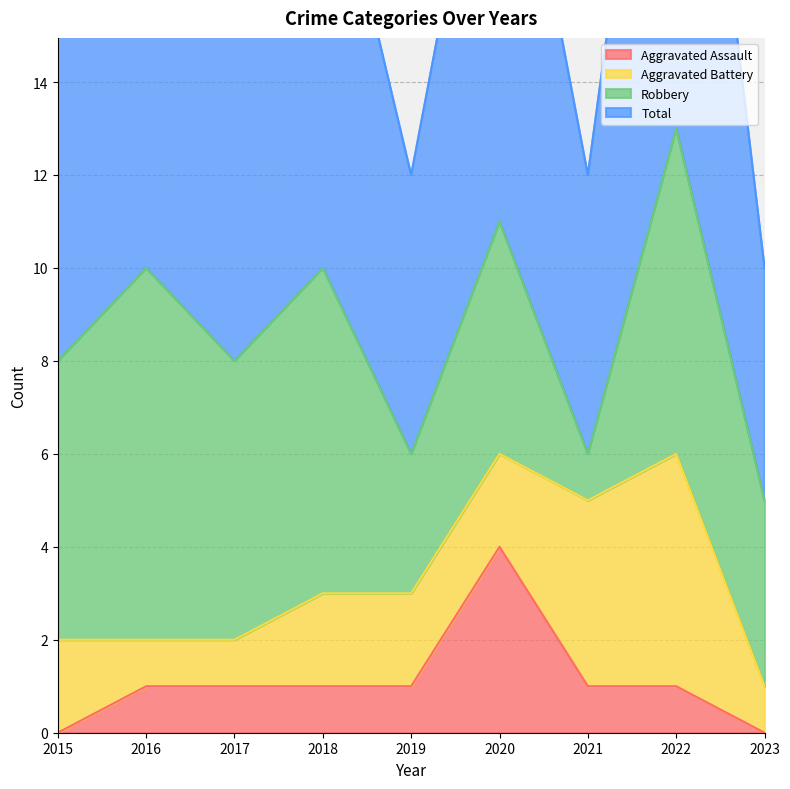

How many interior local valleys does the Total series have?

3